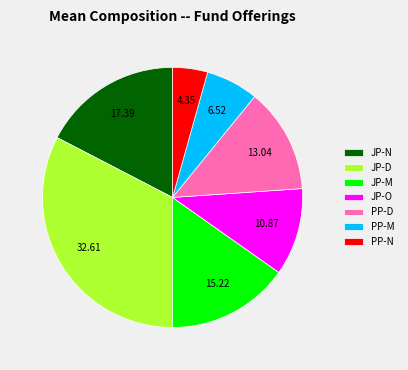

Is there a majority slice in this chart?

No